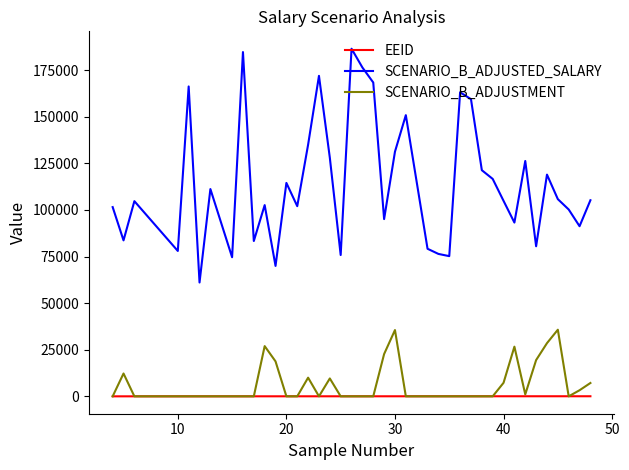

Which series has the widest spread of values?

SCENARIO_B_ADJUSTED_SALARY